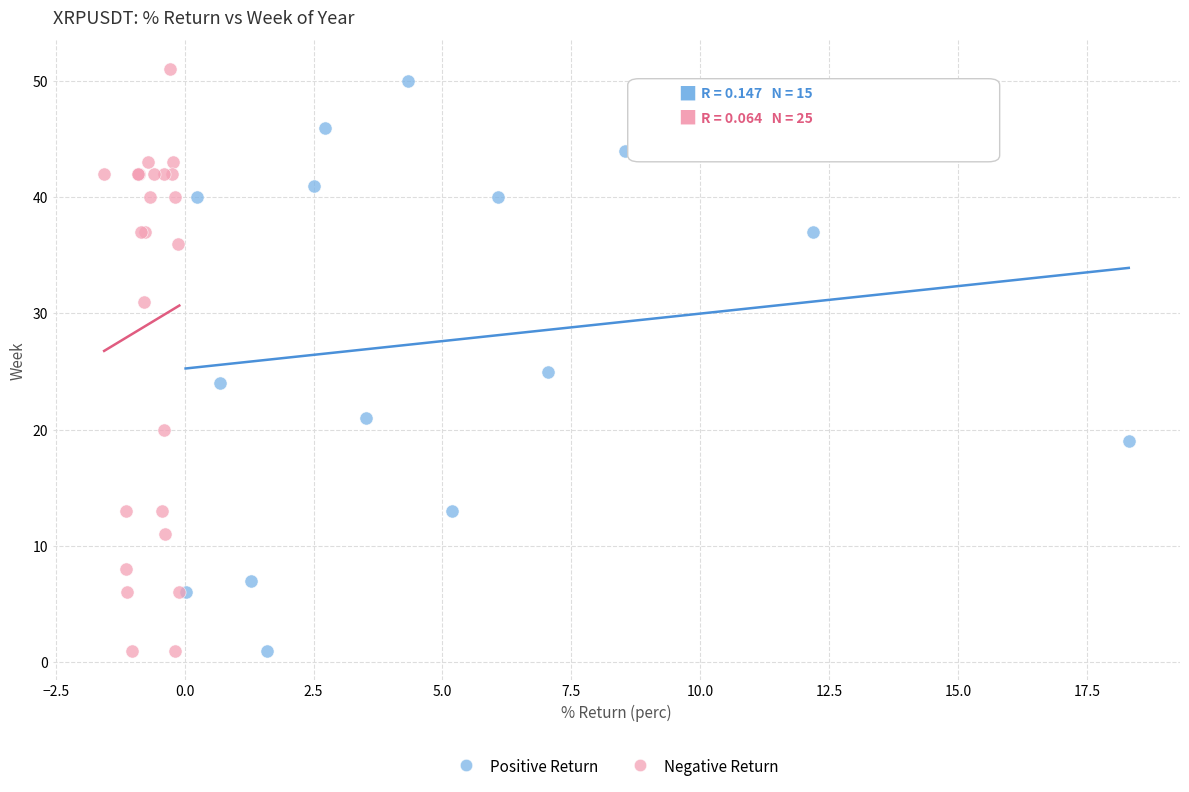

Which series contains the highest Y value?

Negative Return